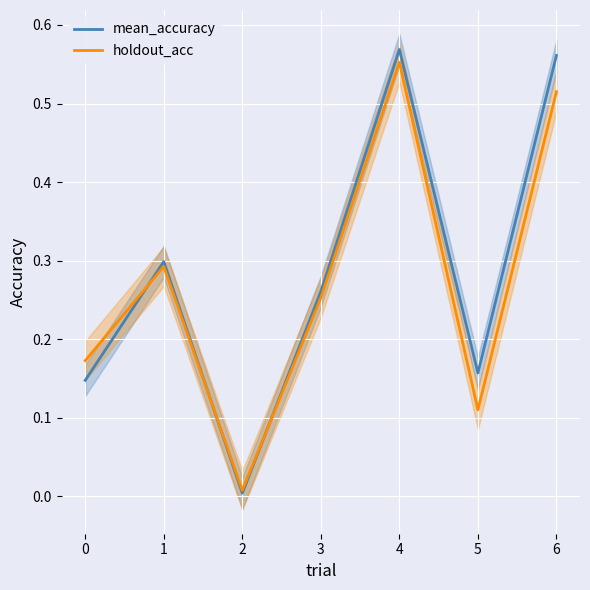

Is the value of mean_accuracy at 2 greater than the value of holdout_acc at 4?

No